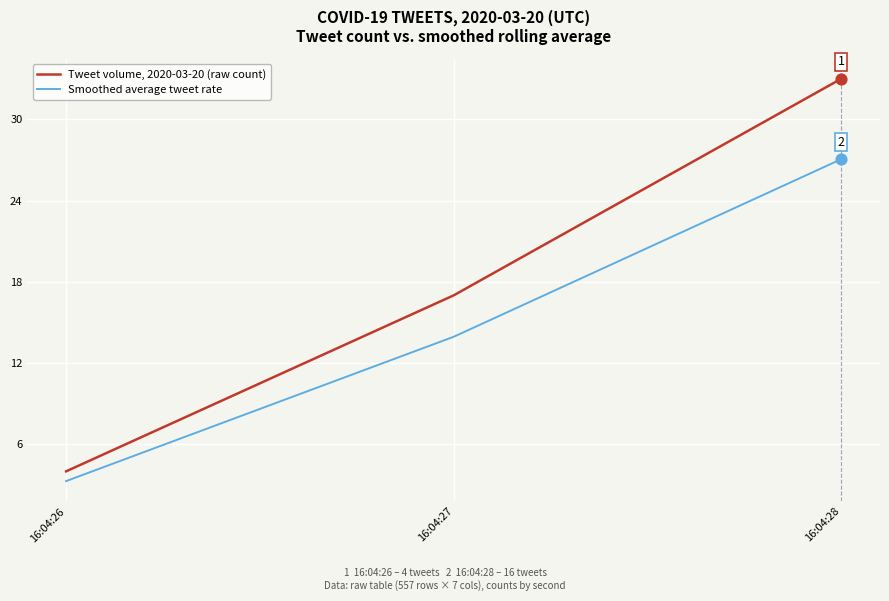

At how many categories does at least one series exceed 8?

2